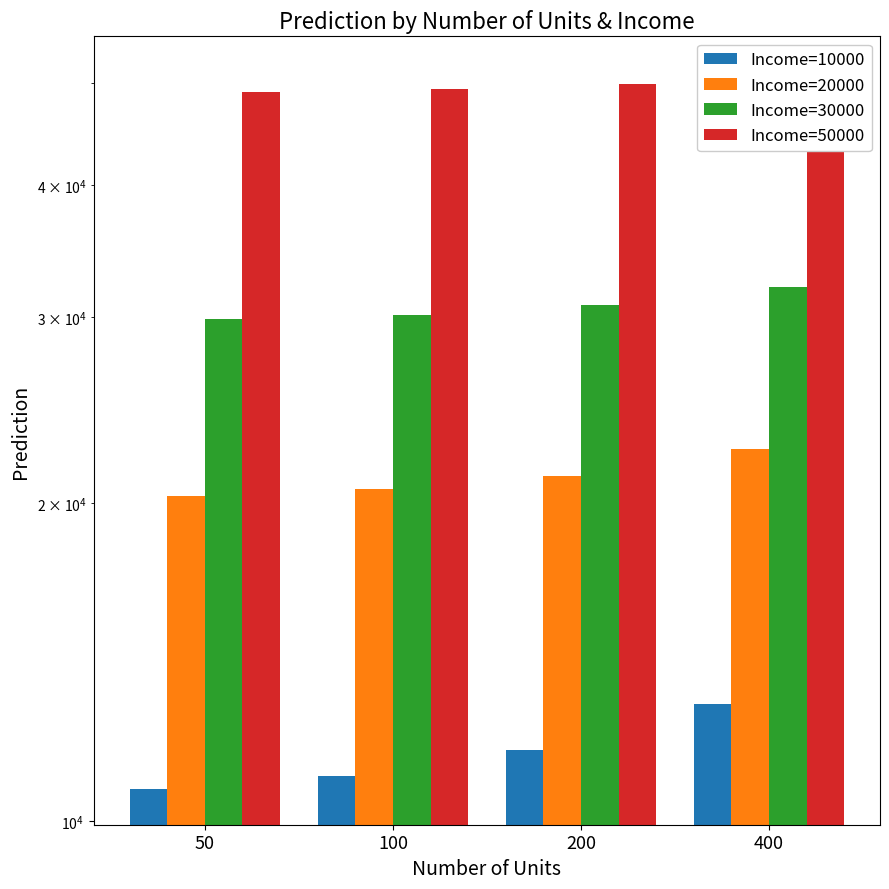

What is the value of the Income=30000 bar at the 1st from the left?

29835.2